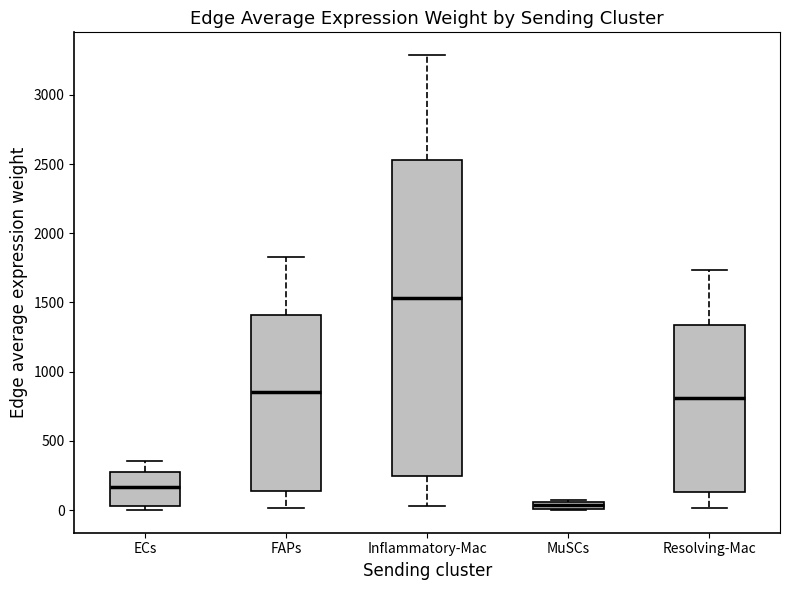

Which box is the tallest, from its lower edge to its upper edge?

Inflammatory-Mac